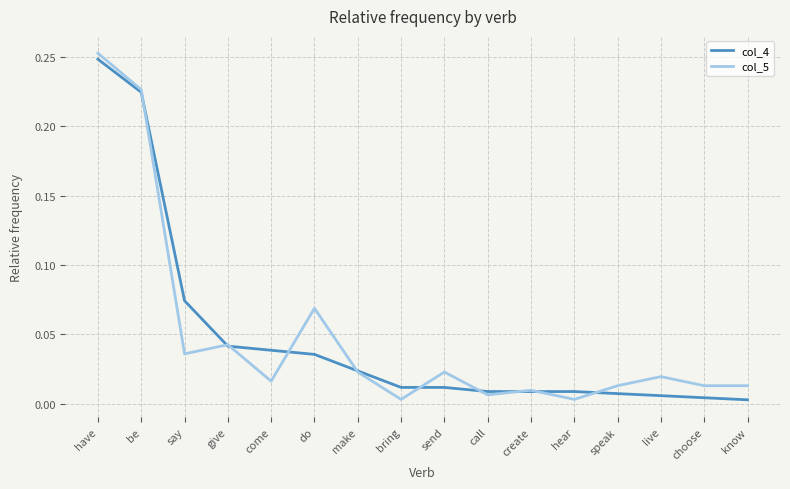

Is the value of col_5 at give greater than the value of col_4 at say?

No